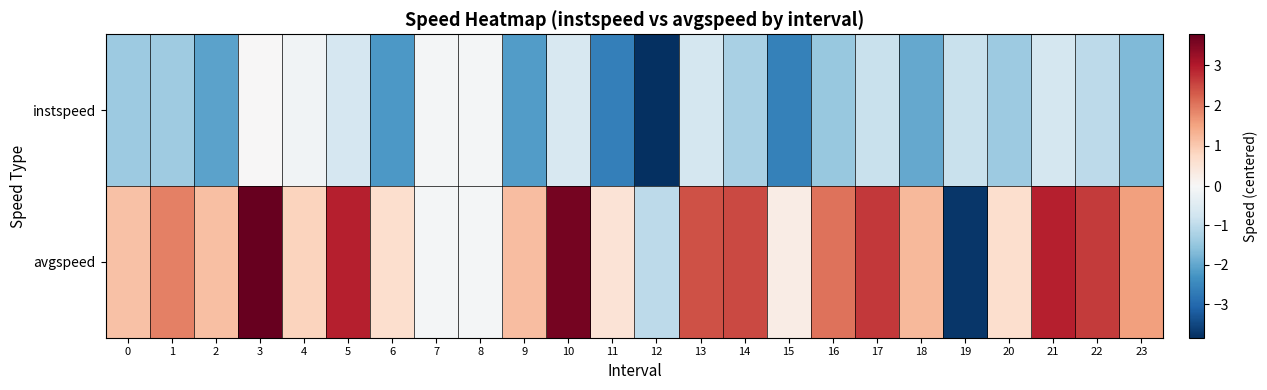

Which series has the largest total across all categories?

avgspeed